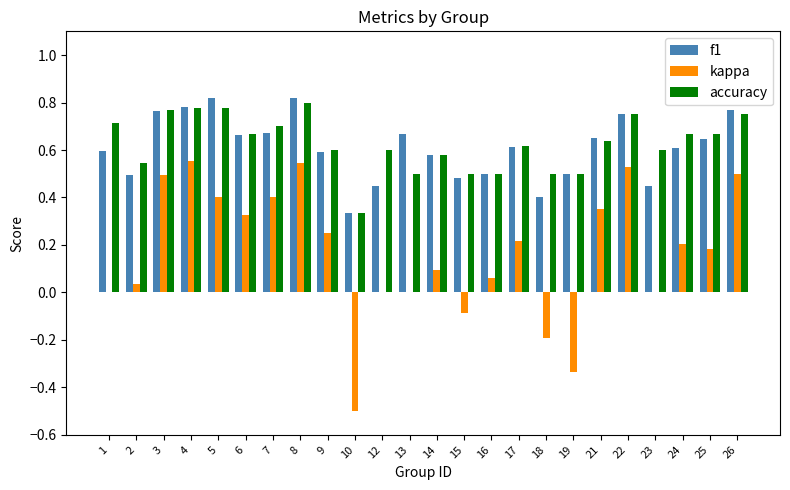

Which series has the widest spread of values?

kappa